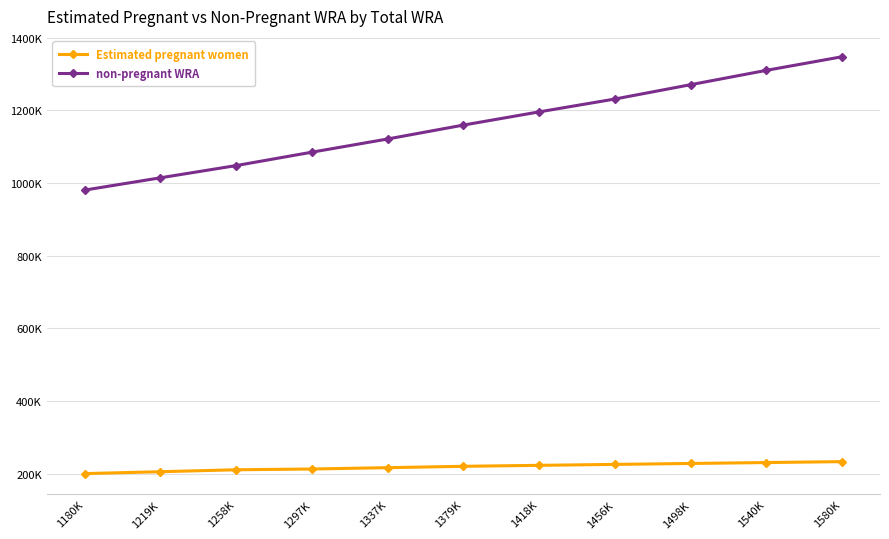

What is the difference between the second highest and second lowest values in the Estimated pregnant women series?

25232